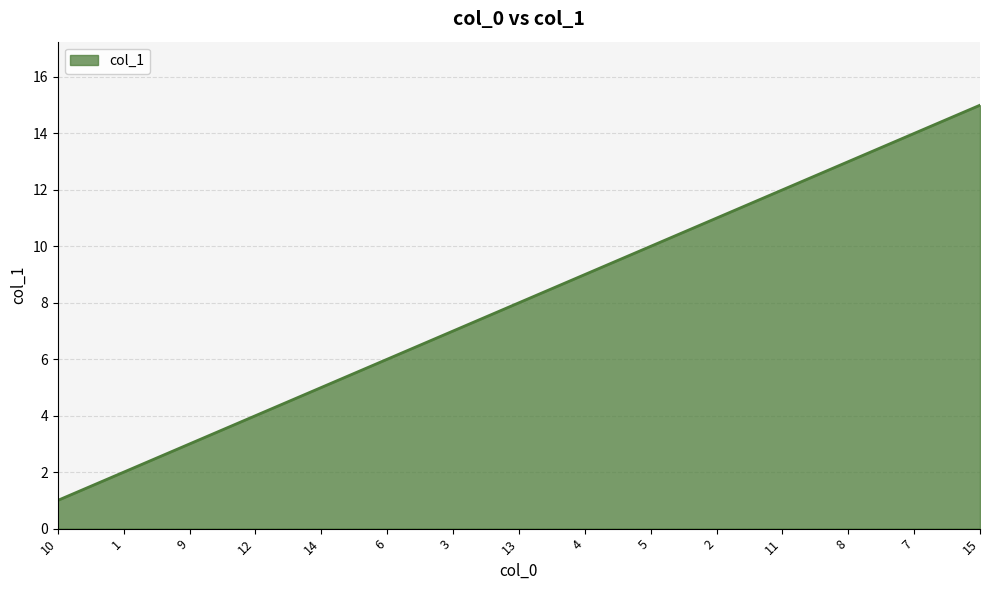

True or false: the data shows 6 at 6.

True